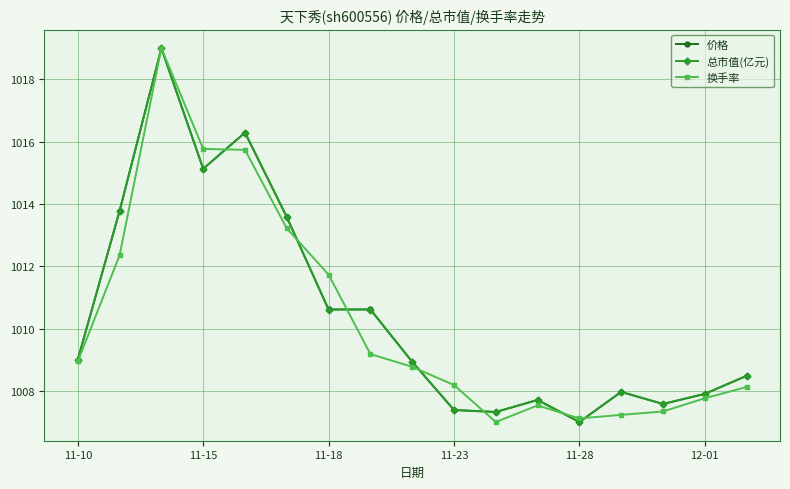

What are all the series names shown in the legend?

价格, 总市值(亿元), 换手率